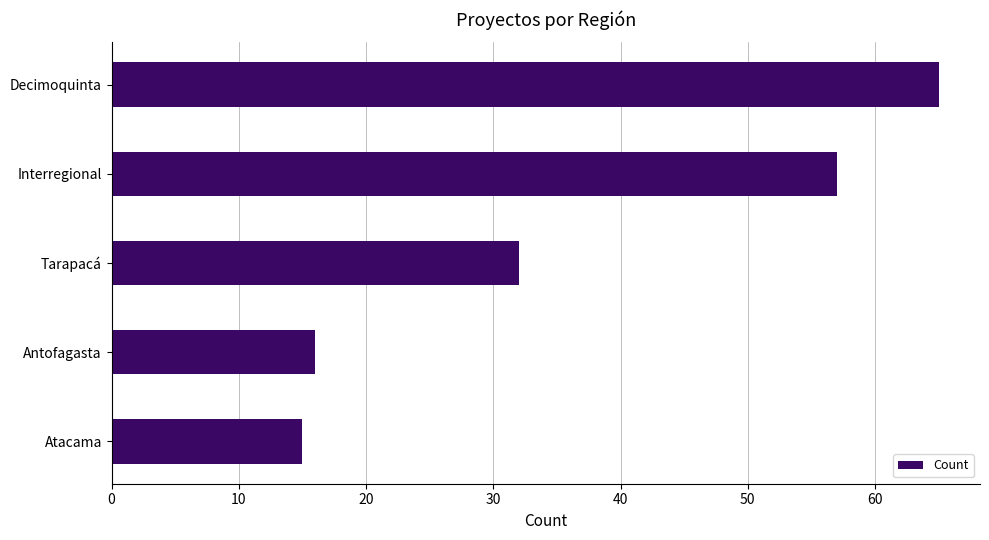

What is the change in value from Tarapacá to Decimoquinta?

+33